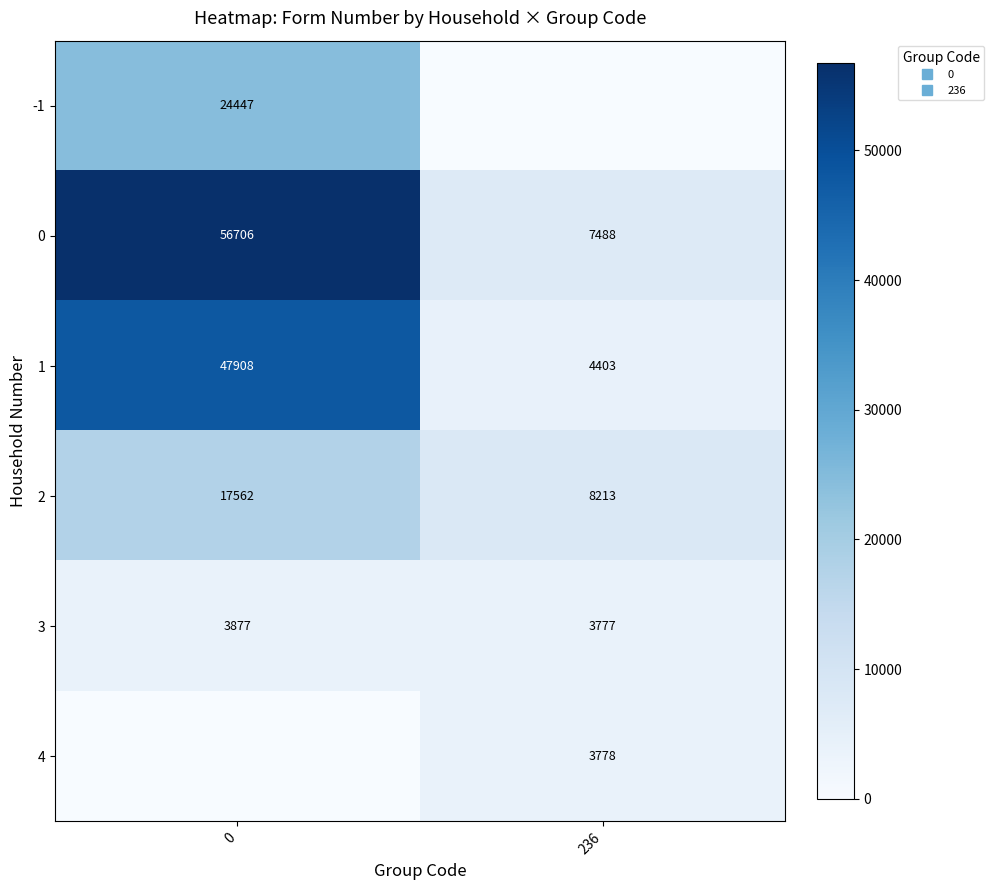

What is the approximate value of 1 at 236?

4403